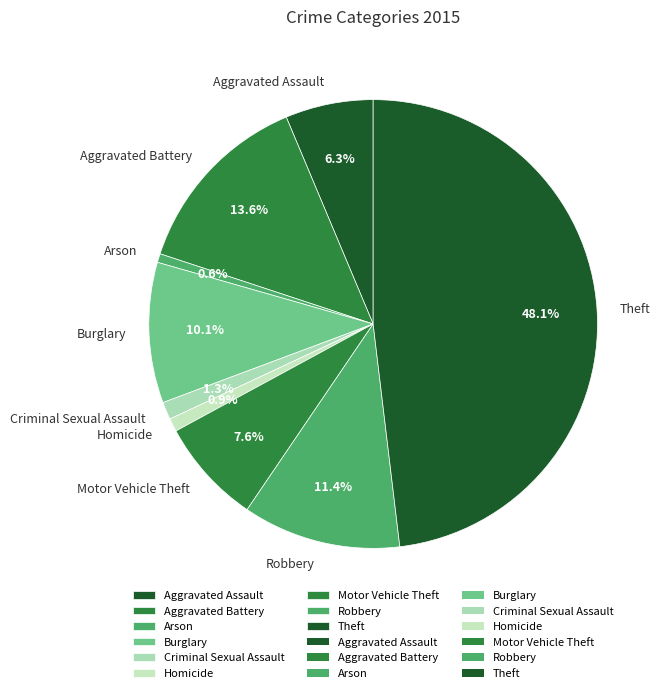

What percentage do Robbery and Motor Vehicle Theft together represent?

19.0%